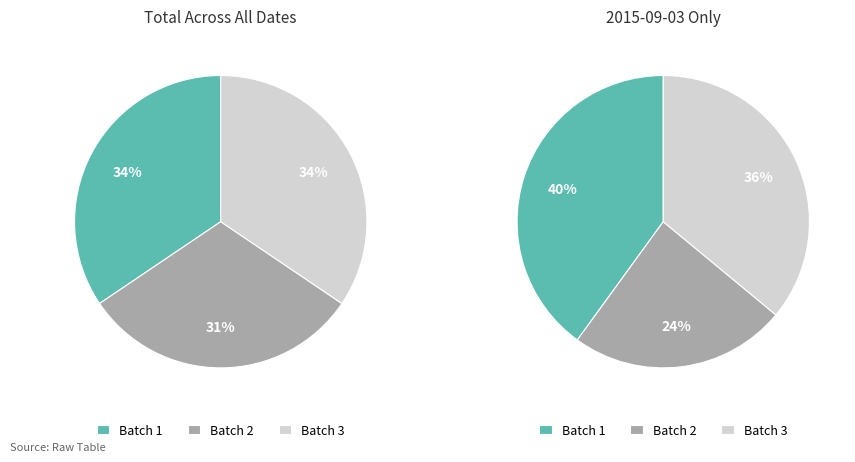

Rank the categories by Batch 3 value from lowest to highest.

2015-09-01, 2015-09-02, 2015-09-05, 2015-09-06, 2015-09-04, 2015-09-03